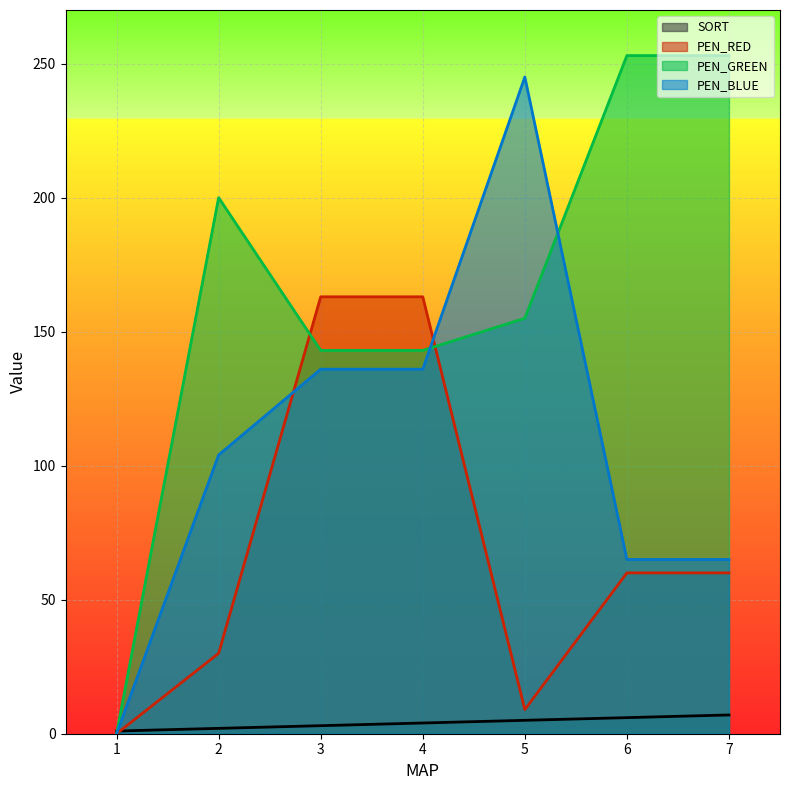

Between which two adjacent categories do SORT and PEN_RED first intersect?

1 and 2